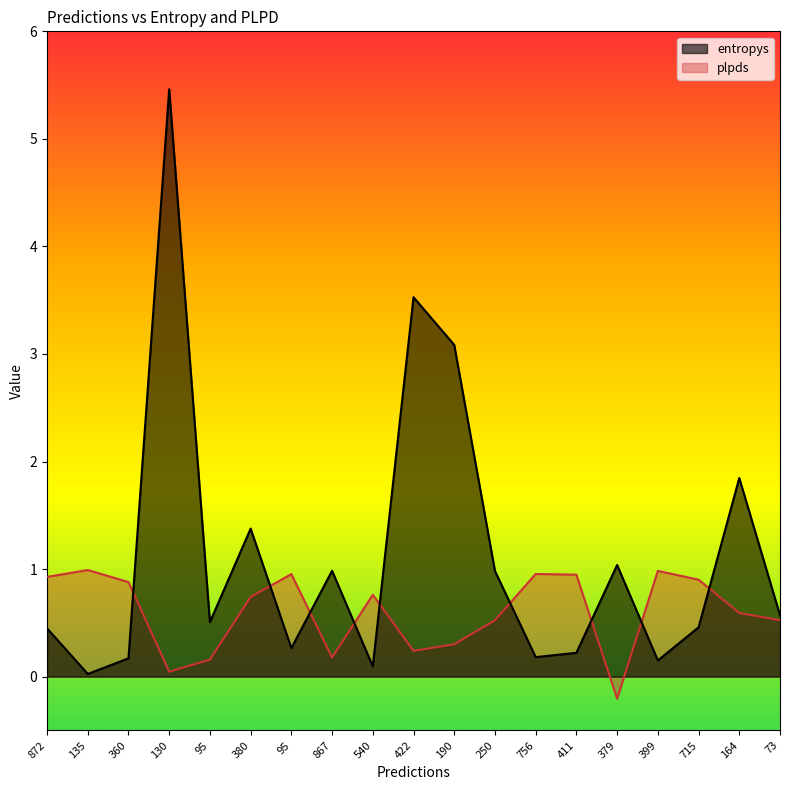

What is the total value across all series at 130?

5.5